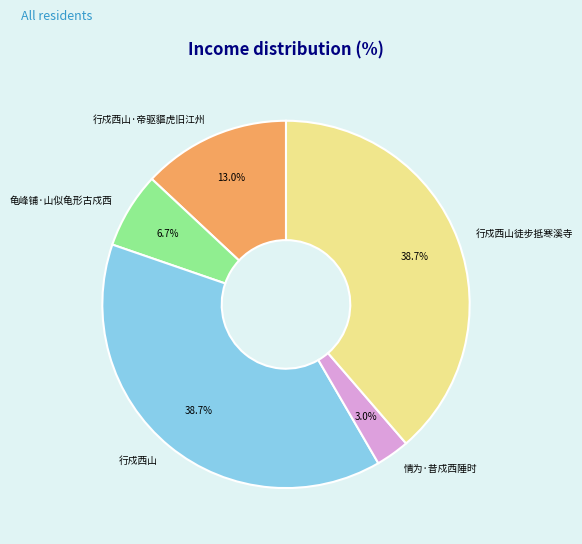

Which category has the smallest portion of the pie?

情为·昔戍西陲时